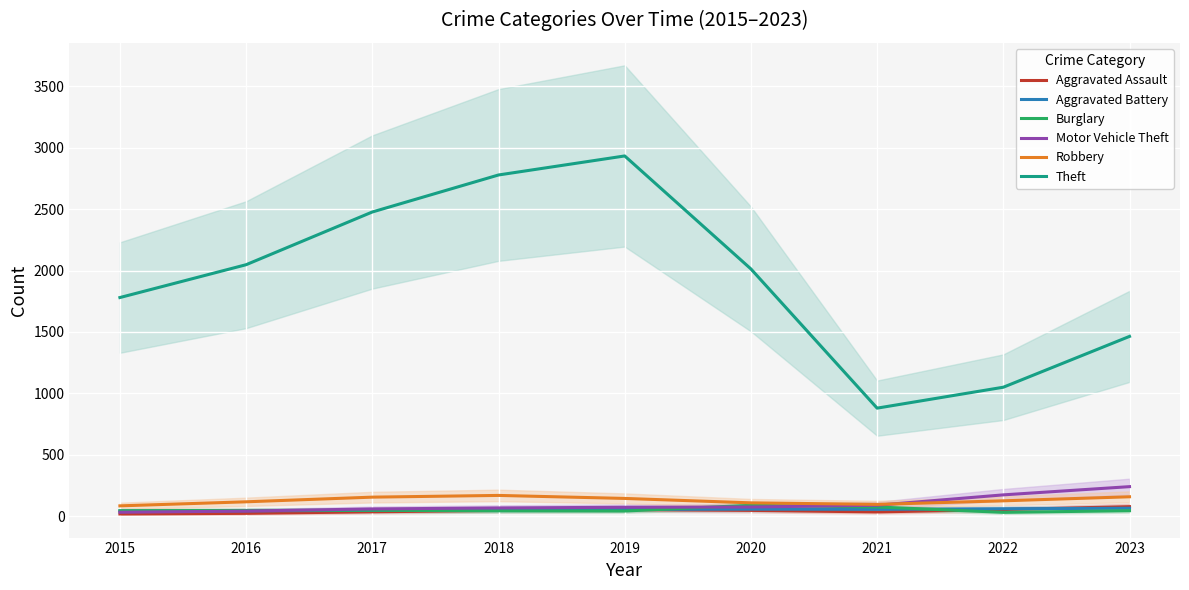

Reading left to right, transcribe all the data shown in this chart.

Aggravated Assault: 2015=17.0	2016=22.0	2017=34.5	2018=45.5	2019=52.0	2020=46.0	2021=33.5	2022=53.0	2023=76.5
Aggravated Battery: 2015=42.0	2016=42.5	2017=46.5	2018=51.0	2019=54.5	2020=56.0	2021=54.5	2022=59.5	2023=63.5
Burglary: 2015=43.0	2016=45.5	2017=47.0	2018=42.5	2019=41.0	2020=87.5	2021=74.0	2022=30.0	2023=43.5
Motor Vehicle Theft: 2015=31.0	2016=40.5	2017=58.0	2018=66.0	2019=71.5	2020=73.5	2021=88.0	2022=172.5	2023=239.5
Robbery: 2015=83.0	2016=116.0	2017=154.0	2018=168.0	2019=143.5	2020=107.5	2021=95.0	2022=124.0	2023=157.0
Theft: 2015=1780.0	2016=2047.5	2017=2477.0	2018=2778.5	2019=2933.5	2020=2013.0	2021=879.0	2022=1049.5	2023=1463.5